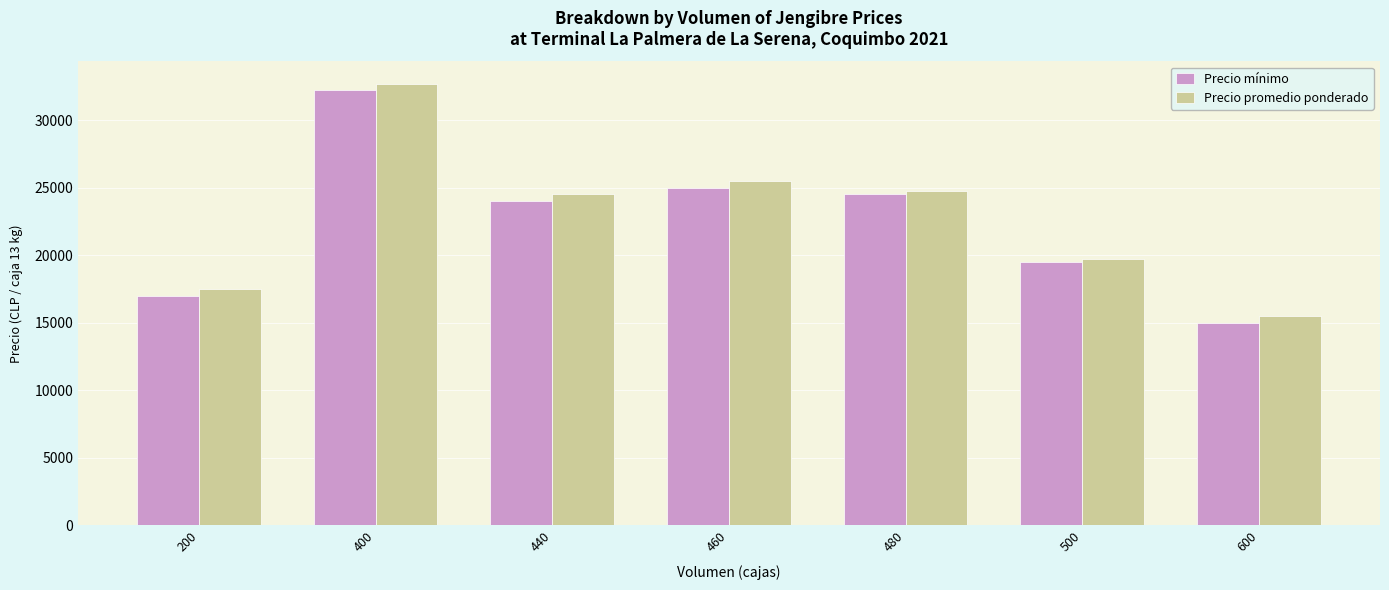

What is the sum of the Precio promedio ponderado values at 200 and 500?

37250.0